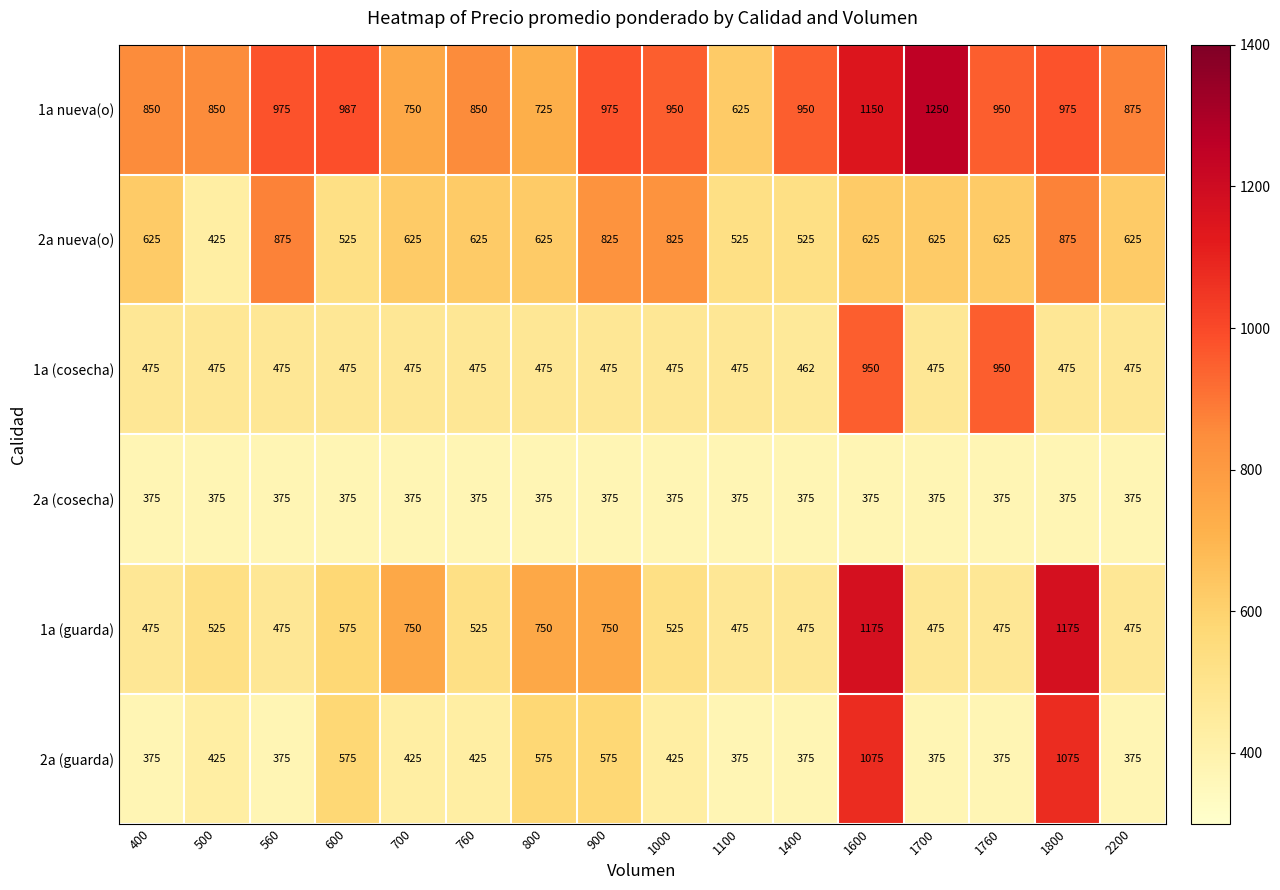

Count the number of data series in this chart.

6